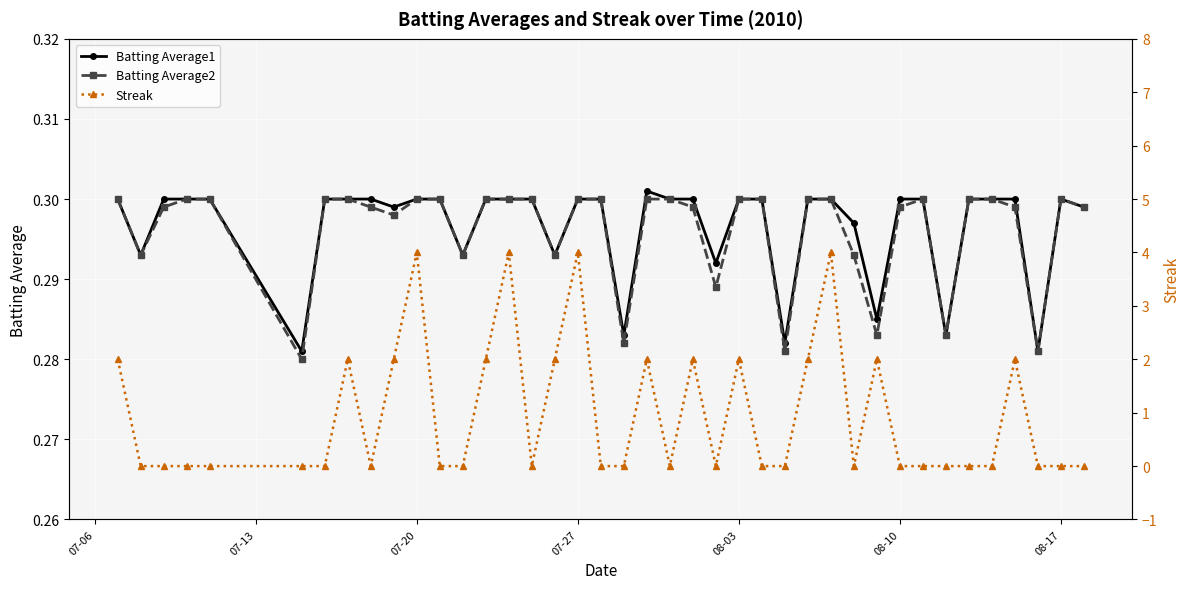

True or false: Streak and Batting Average1 cross at least once.

True